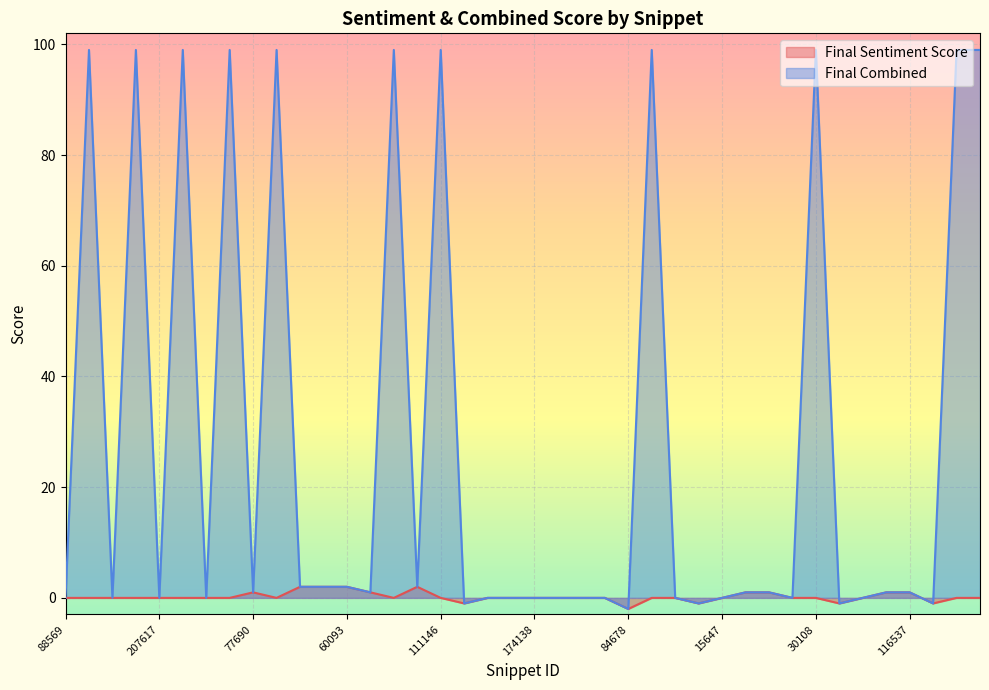

What are all the series names shown in the legend?

Final Sentiment Score, Final Combined